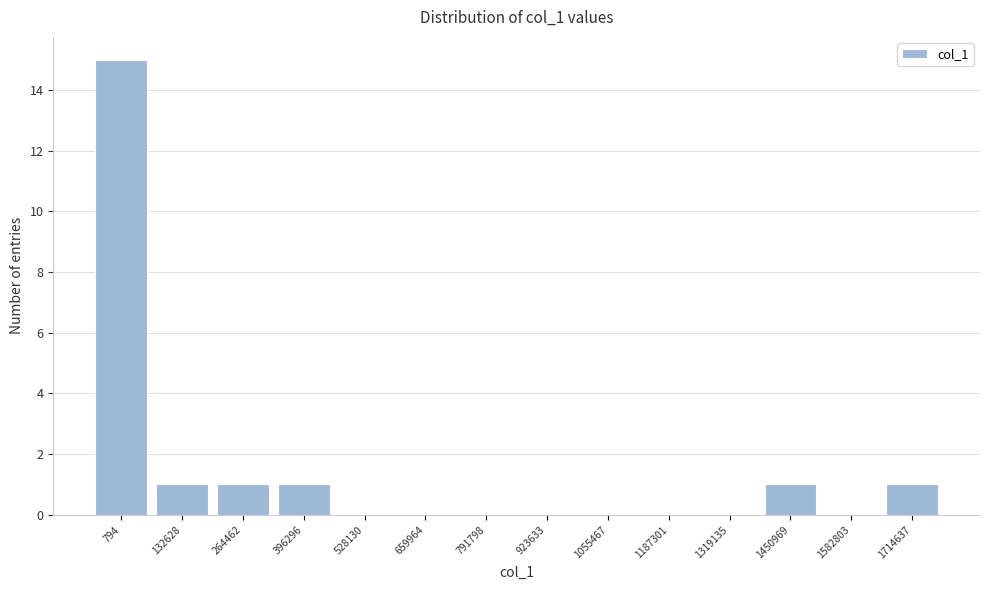

Reading left to right, extract all data points from this chart.

794=15	132628=1	264462=1	396296=1	528130=0	659964=0	791798=0	923633=0	1055467=0	1187301=0	1319135=0	1450969=1	1582803=0	1714637=1